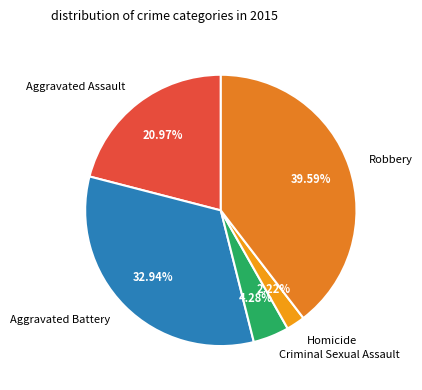

To the nearest percent, what portion does Homicide represent?

2%